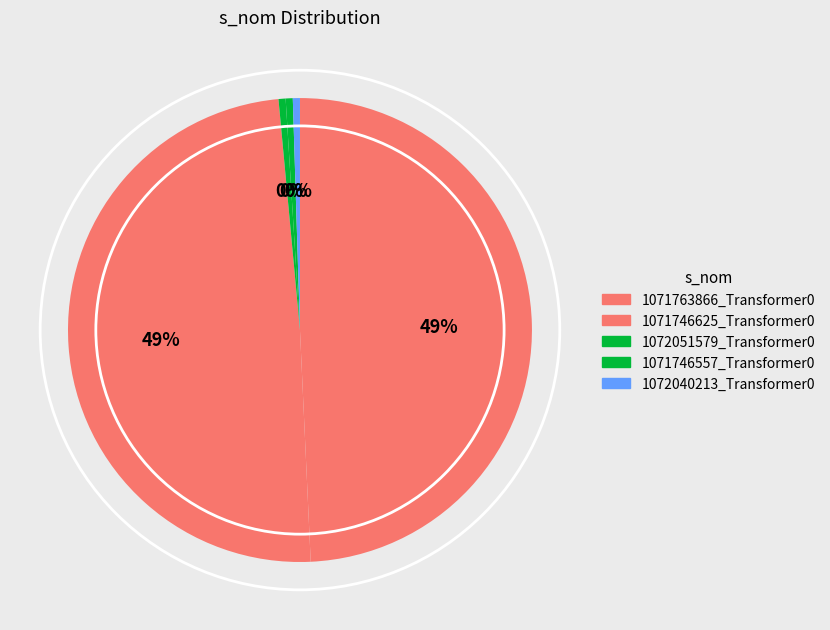

Count the number of slices in the pie.

5